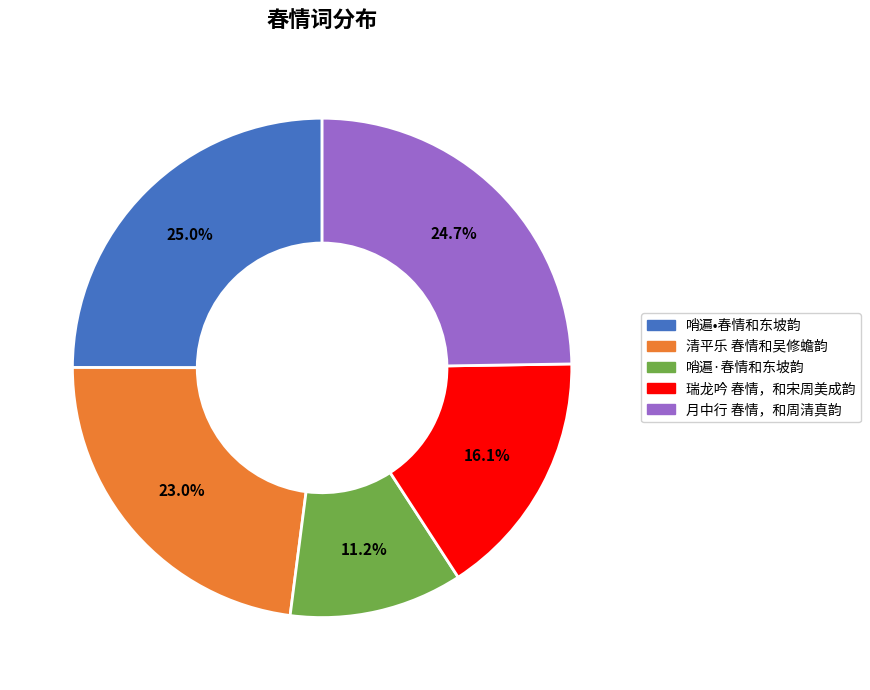

Is 哨遍·春情和东坡韵 the majority of the pie?

No